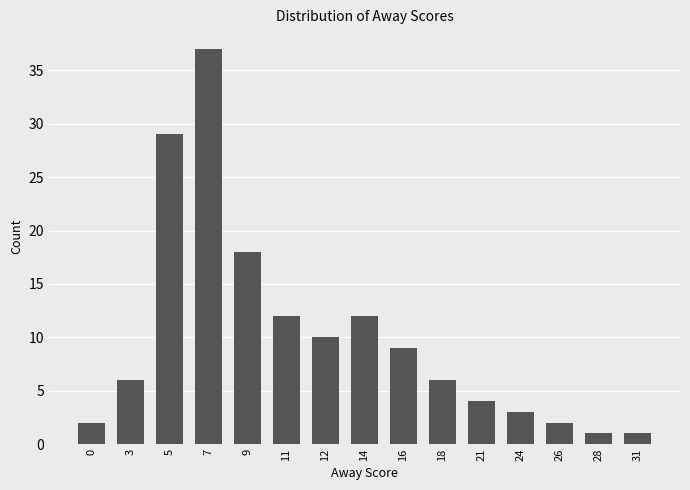

Reading right to left, list all the values displayed in this chart.

31=1	28=1	26=2	24=3	21=4	18=6	16=9	14=12	12=10	11=12	9=18	7=37	5=29	3=6	0=2